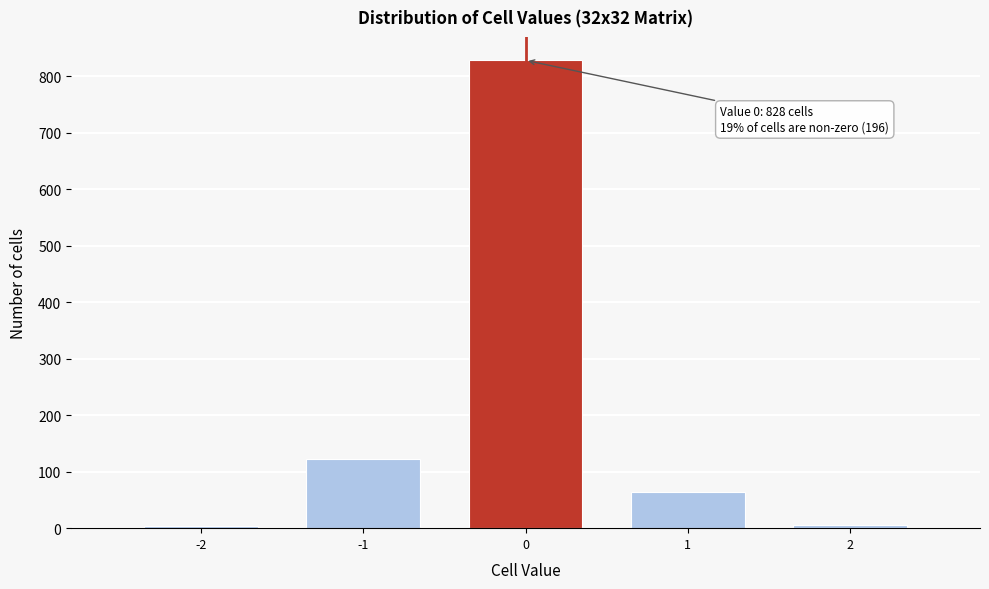

What is the difference between the second highest and second lowest values?

117